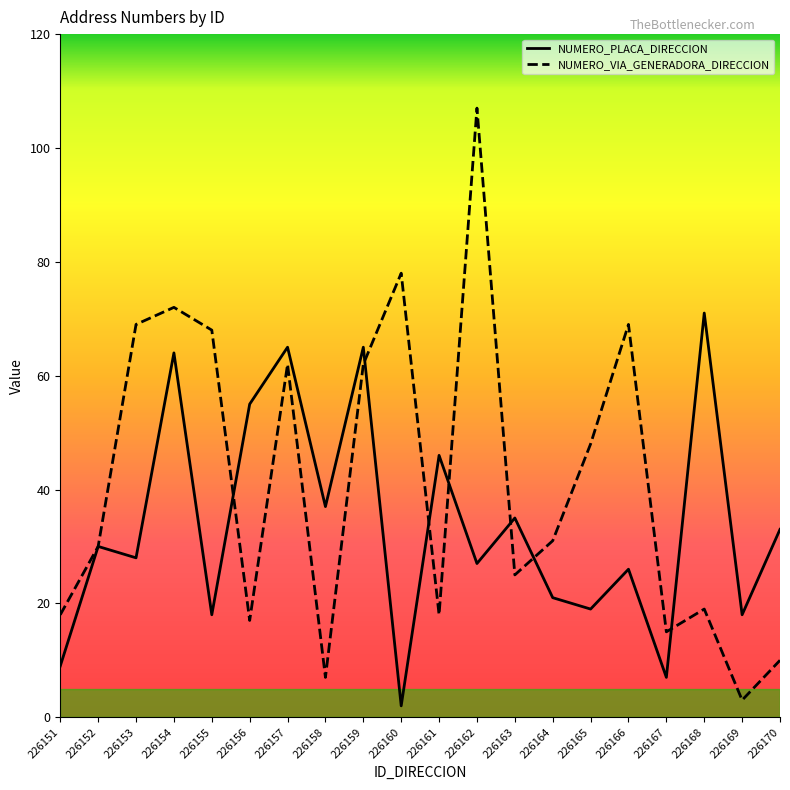

At 226162, list the series in order from largest to smallest.

NUMERO_VIA_GENERADORA_DIRECCION, NUMERO_PLACA_DIRECCION